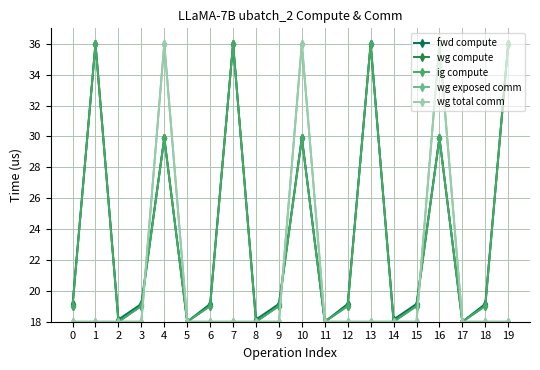

Does the chart have visible grid lines?

Yes